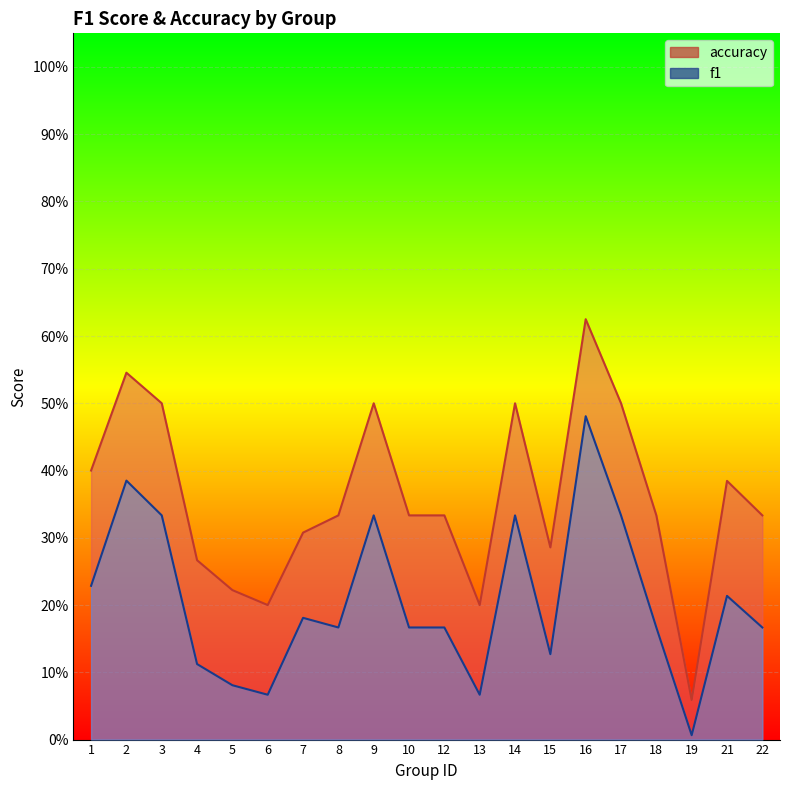

Reading left to right, what are all the values shown in this chart?

f1: 0.2	0.4	0.3	0.1	0.1	0.1	0.2	0.2	0.3	0.2	0.2	0.1	0.3	0.1	0.5	0.3	0.2	0.0	0.2	0.2
accuracy: 0.4	0.5	0.5	0.3	0.2	0.2	0.3	0.3	0.5	0.3	0.3	0.2	0.5	0.3	0.6	0.5	0.3	0.1	0.4	0.3